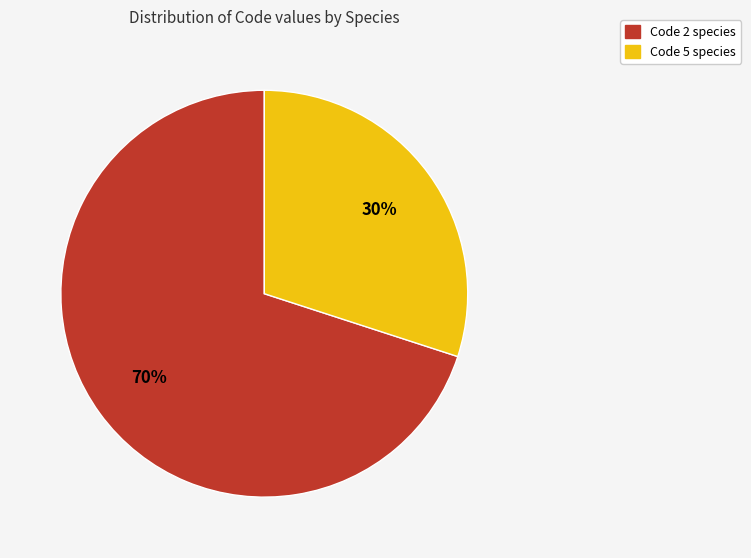

Count the number of slices in the pie.

2